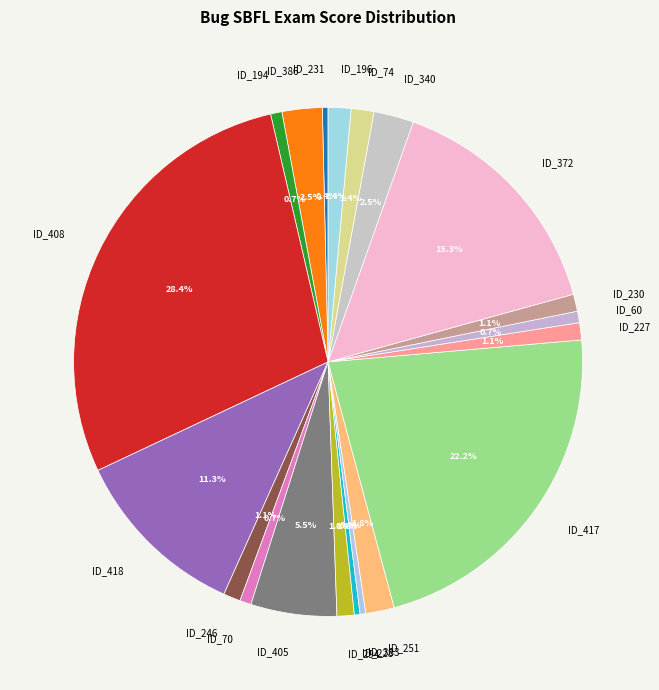

What is the largest slice in the pie chart?

ID_408